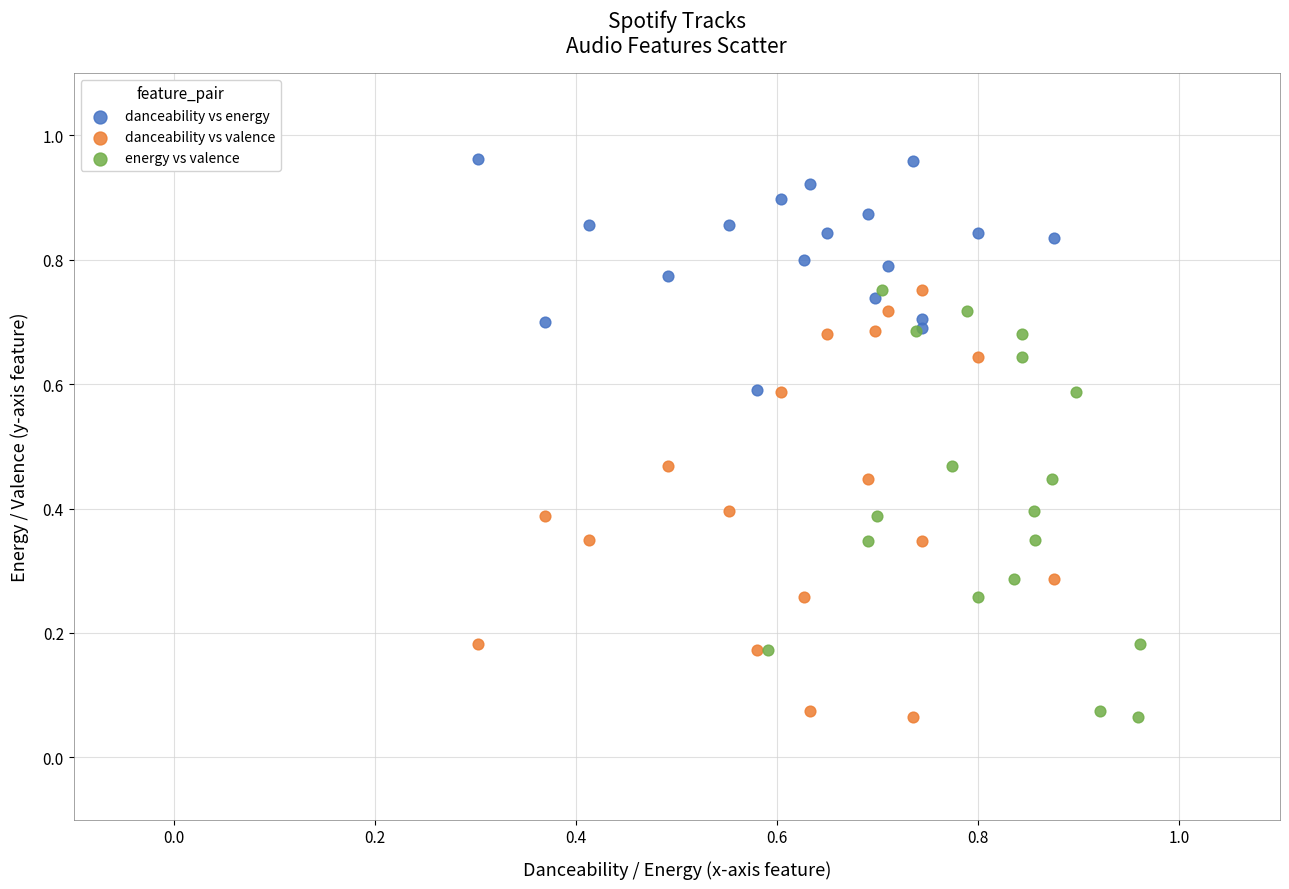

Which series contains the highest Y value?

danceability vs energy